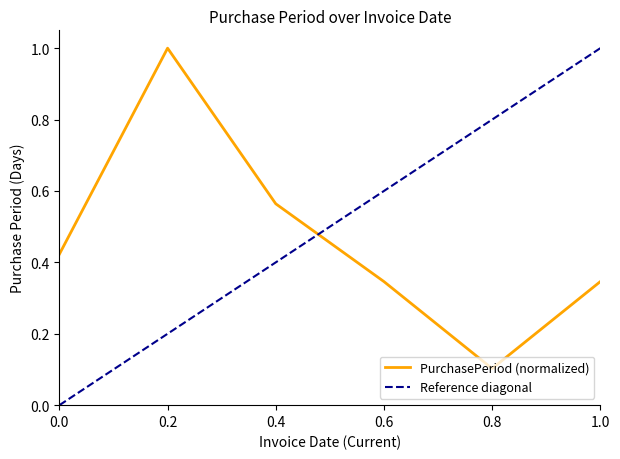

At which label is PurchasePeriod (normalized) closest to 0?

0.8